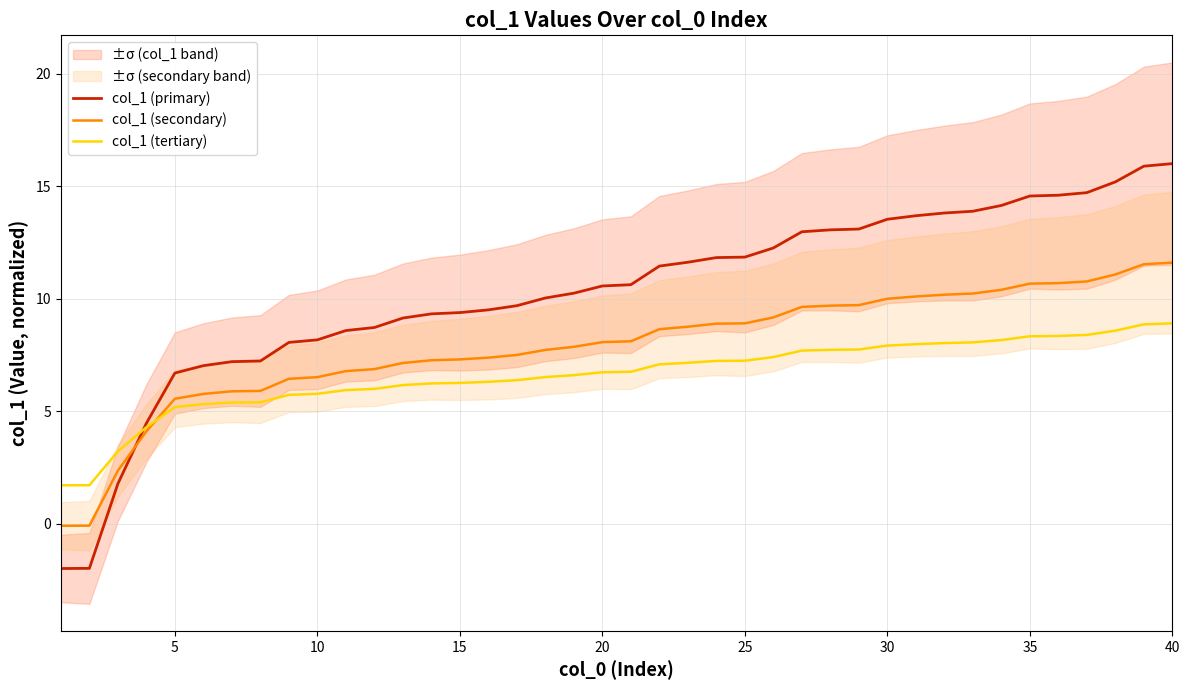

What is the maximum value shown in the chart?

16.0